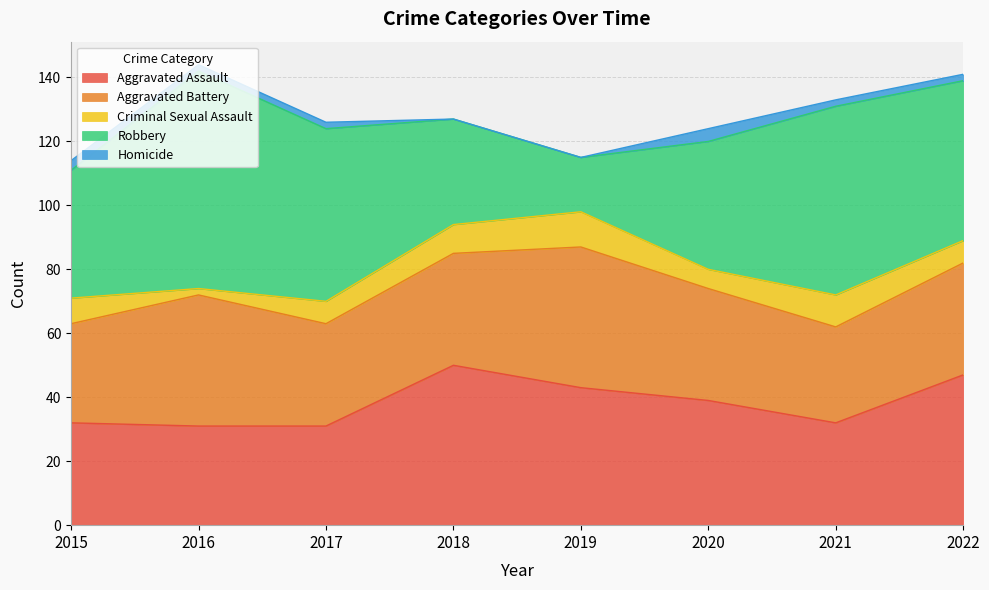

What is the average value of the Aggravated Assault series?

38